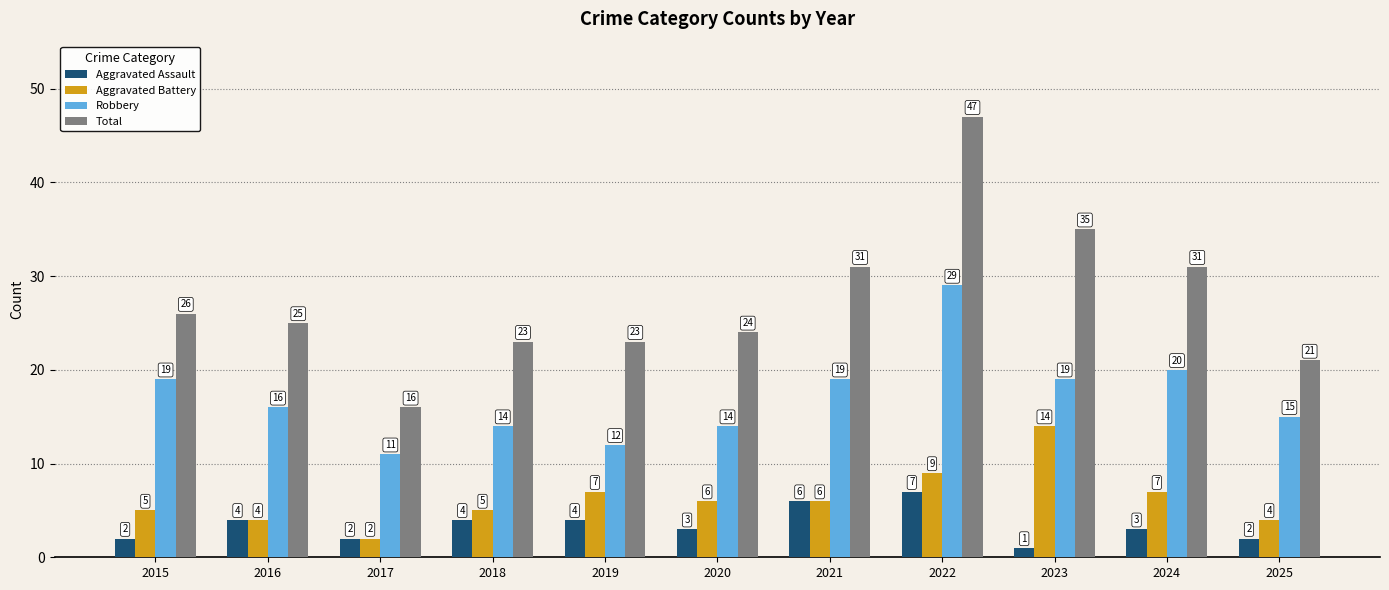

Rank the series at 2019 from lowest to highest value.

Aggravated Assault, Aggravated Battery, Robbery, Total